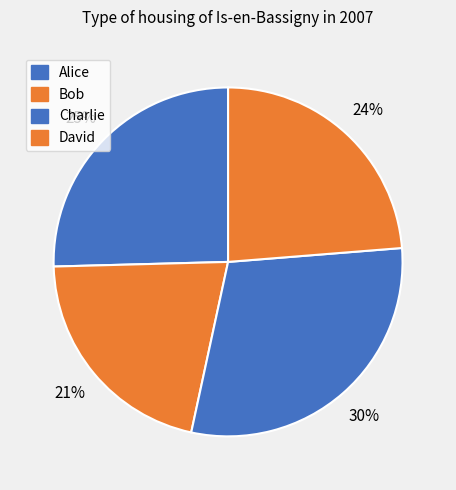

How many segments does this pie chart have?

4